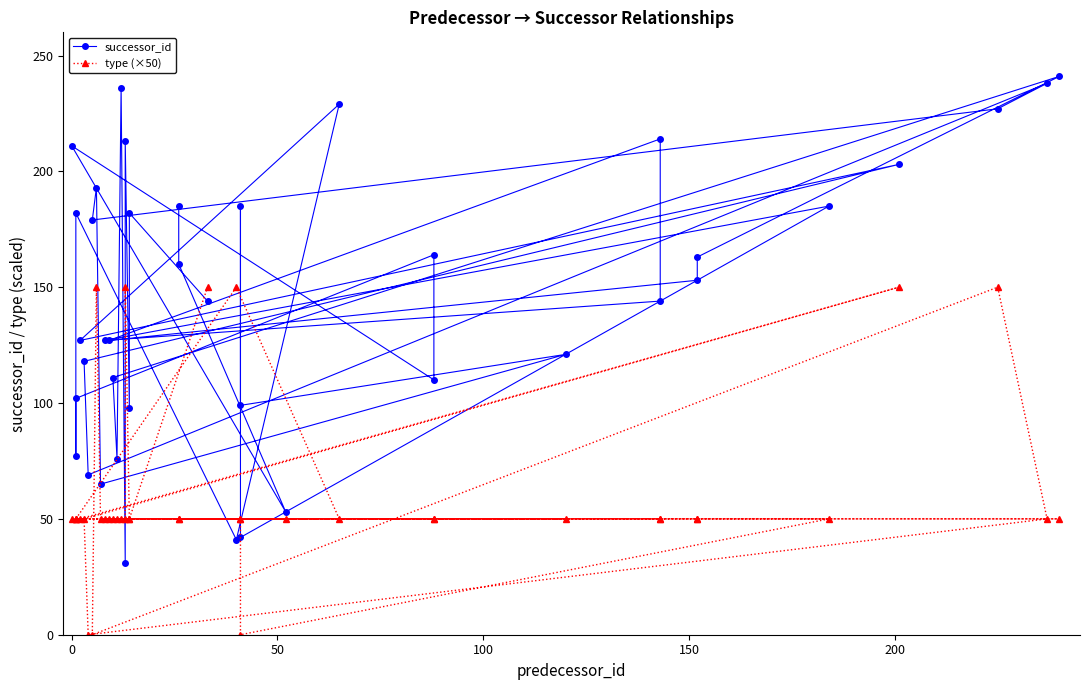

Rank the series by their average value, from lowest to highest.

type (×50), successor_id